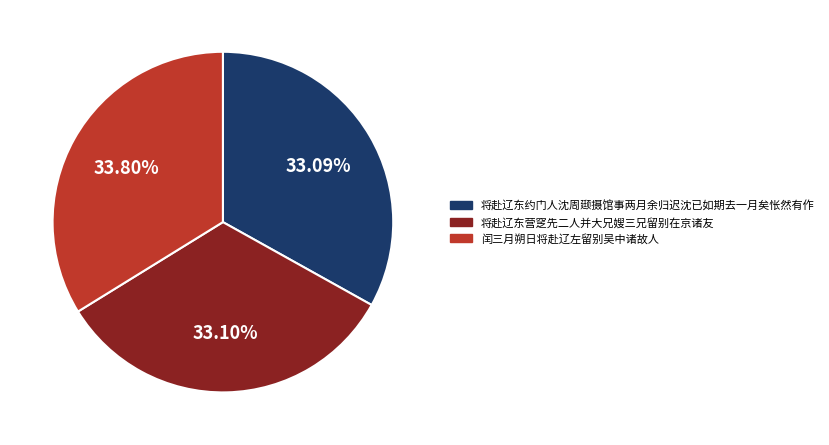

To the nearest percent, what is the combined percentage of 将赴辽东约门人沈周颋摄馆事两月余归迟沈已如期去一月矣怅然有作 and 闰三月朔日将赴辽左留别吴中诸故人?

67%